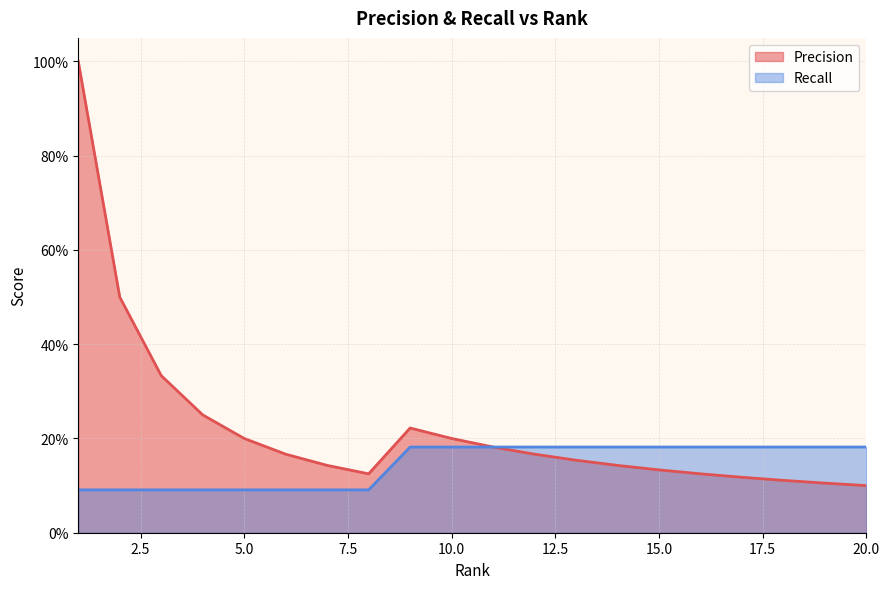

What is the maximum value for Precision?

1.0